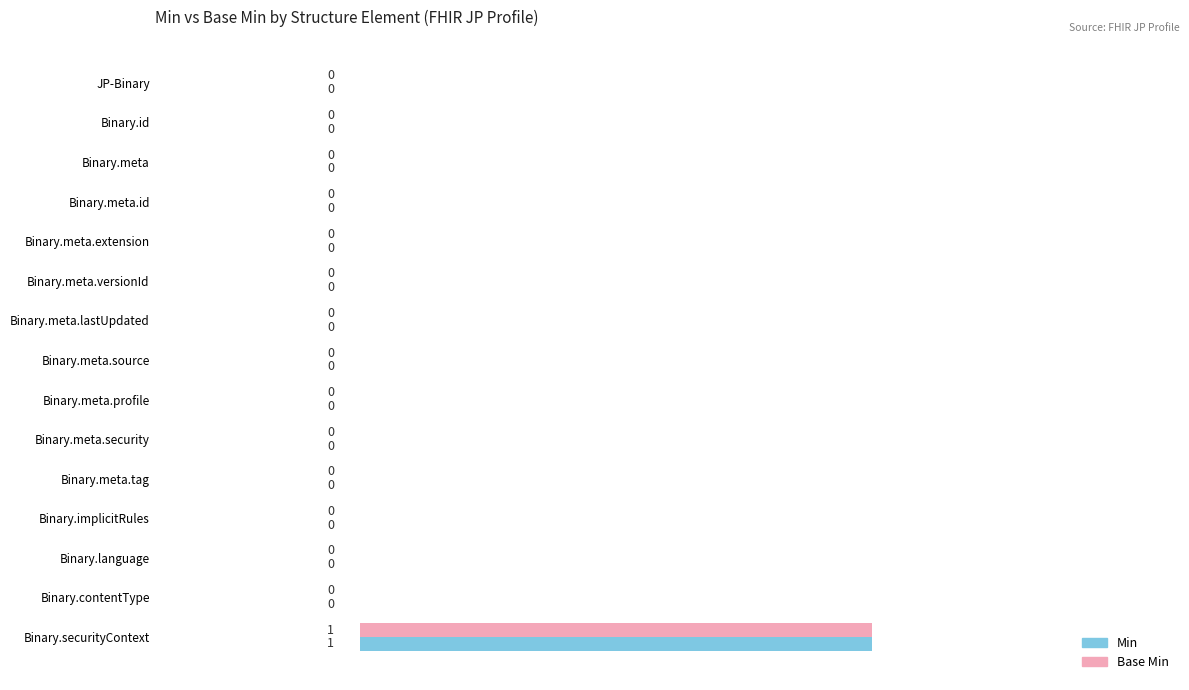

At which label does Base Min reach its peak?

Binary.securityContext